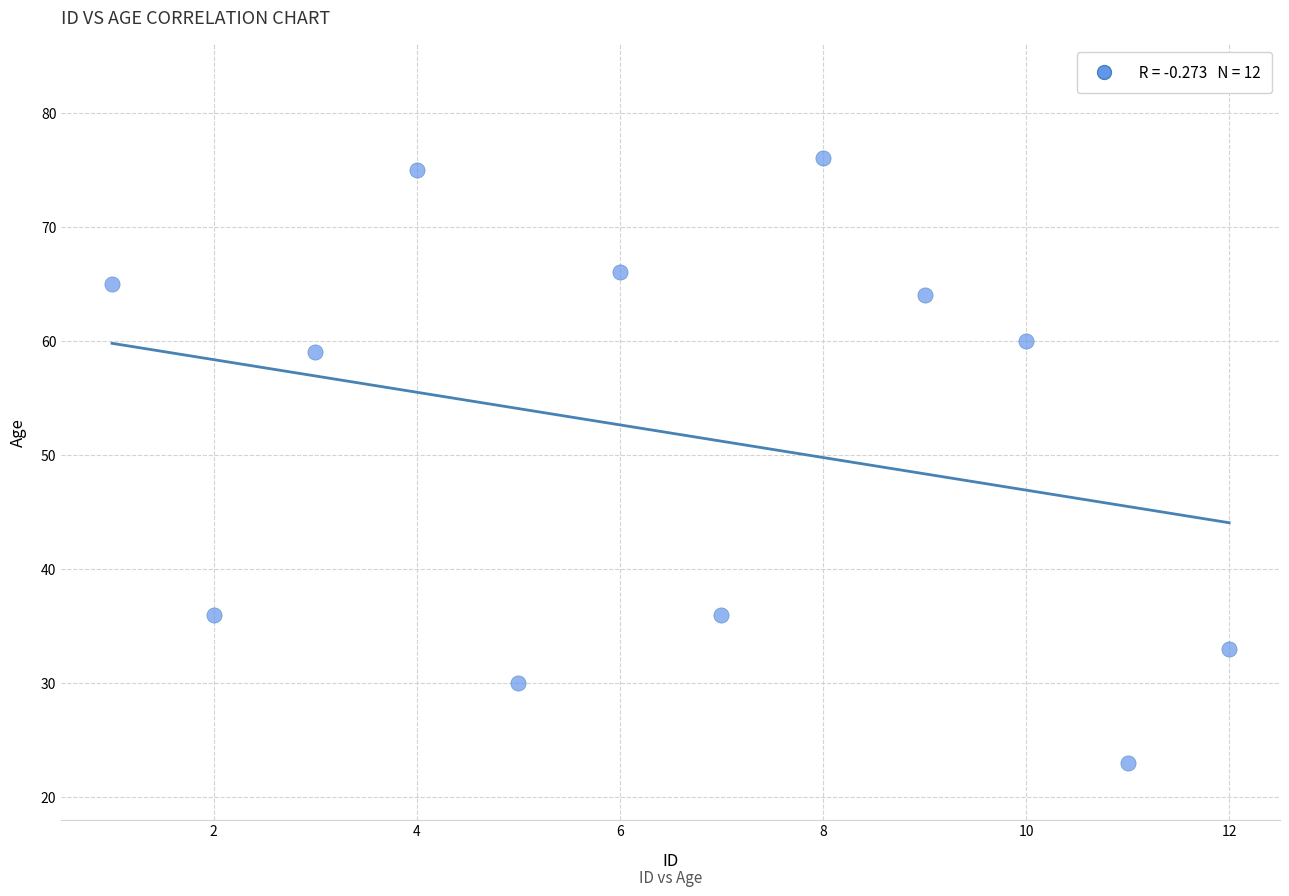

What is the range of Y values (max minus min)?

53